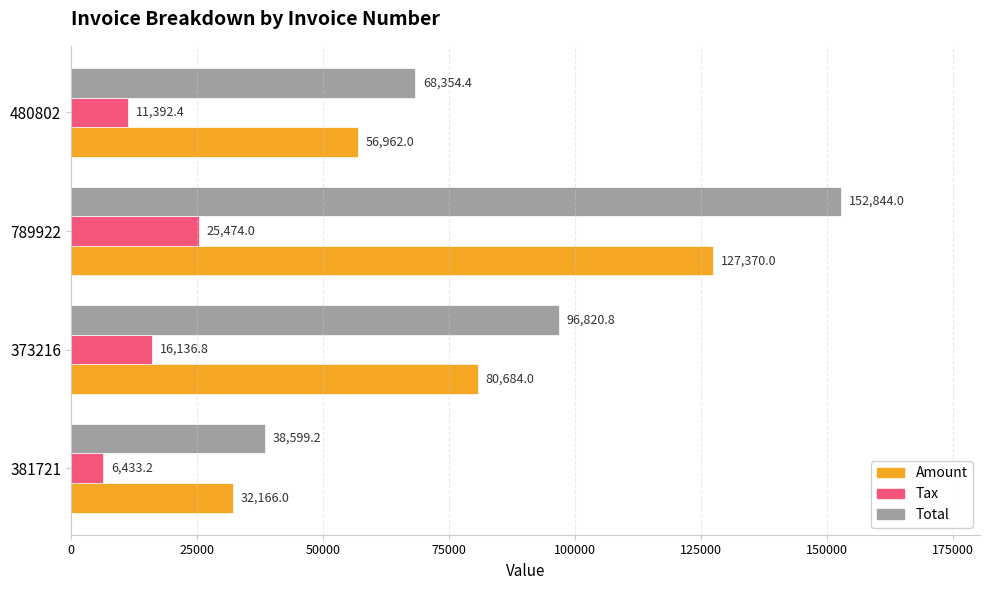

What is the total value across all series at 480802?

136708.8